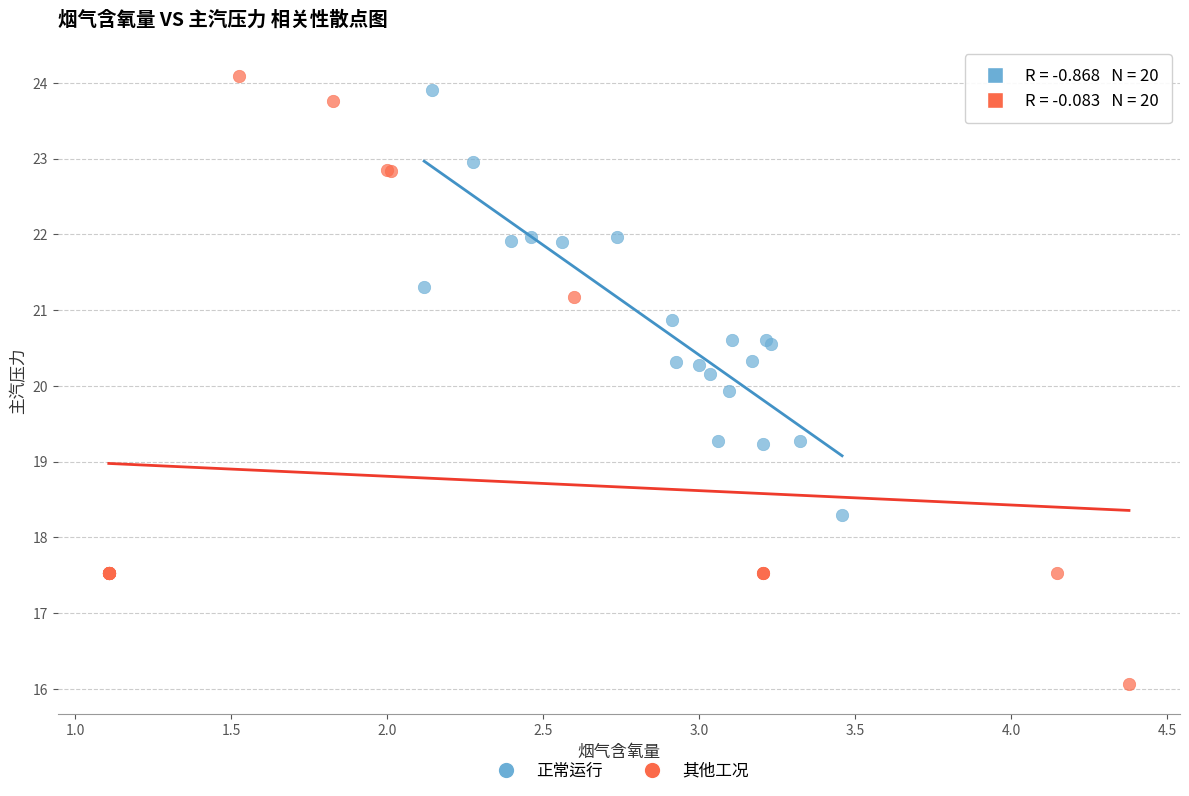

What are all the series names shown in the legend?

正常运行, 其他工况